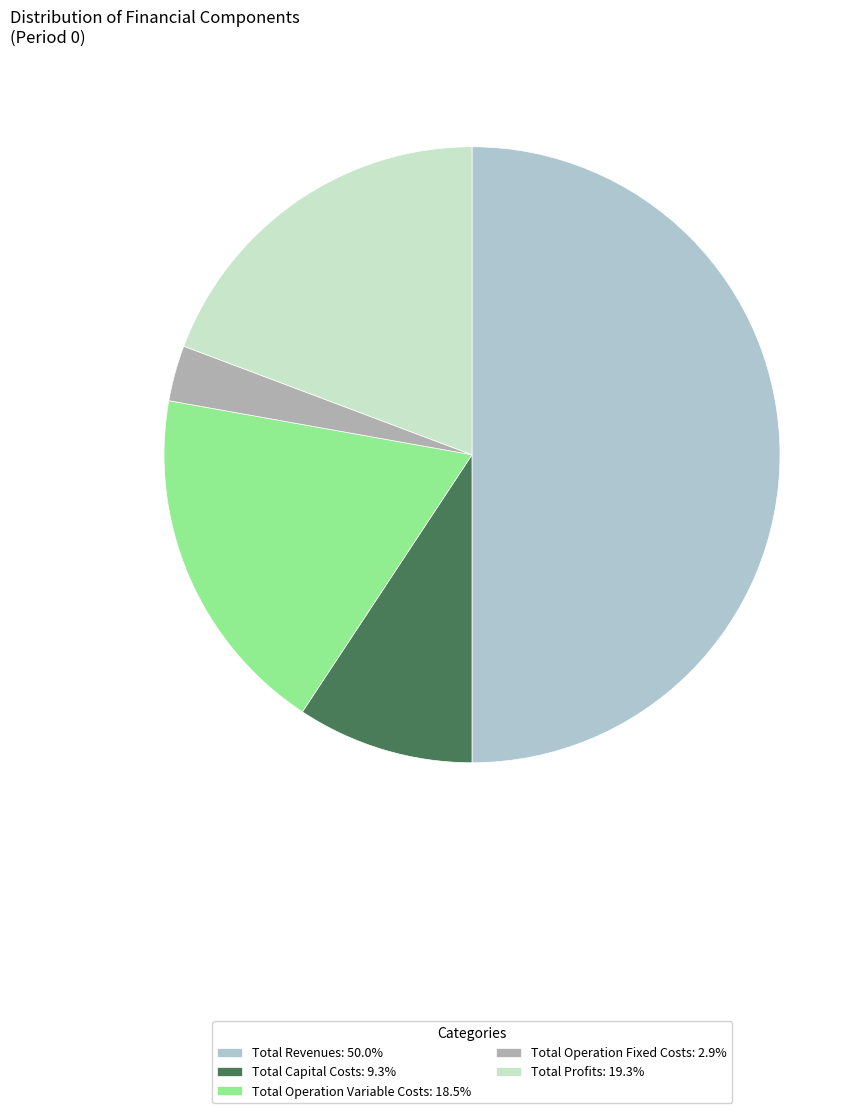

How many segments does this pie chart have?

5